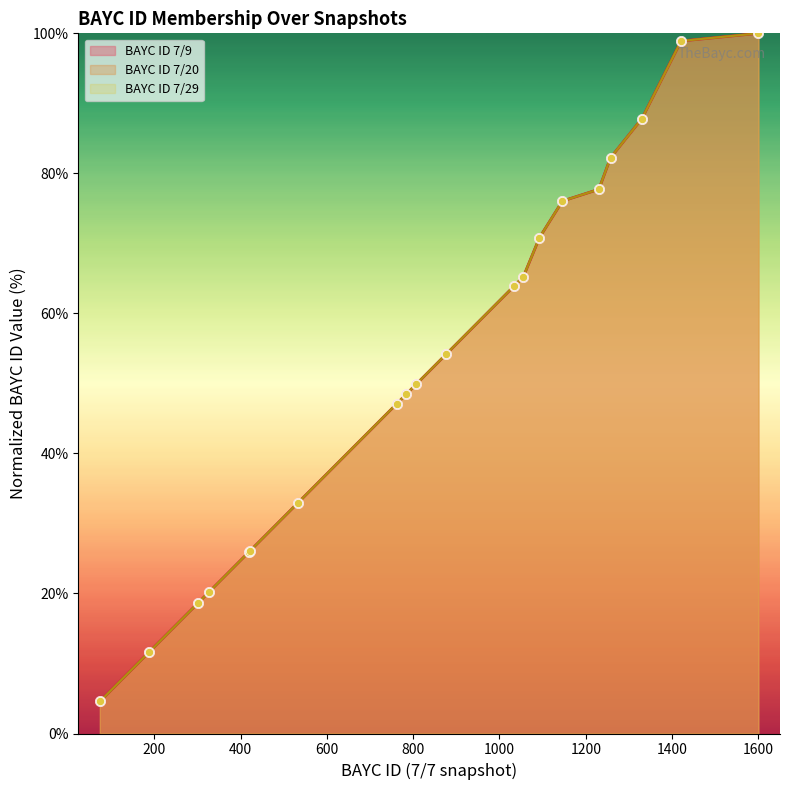

Which series reaches the minimum Y coordinate?

BAYC ID 7/9